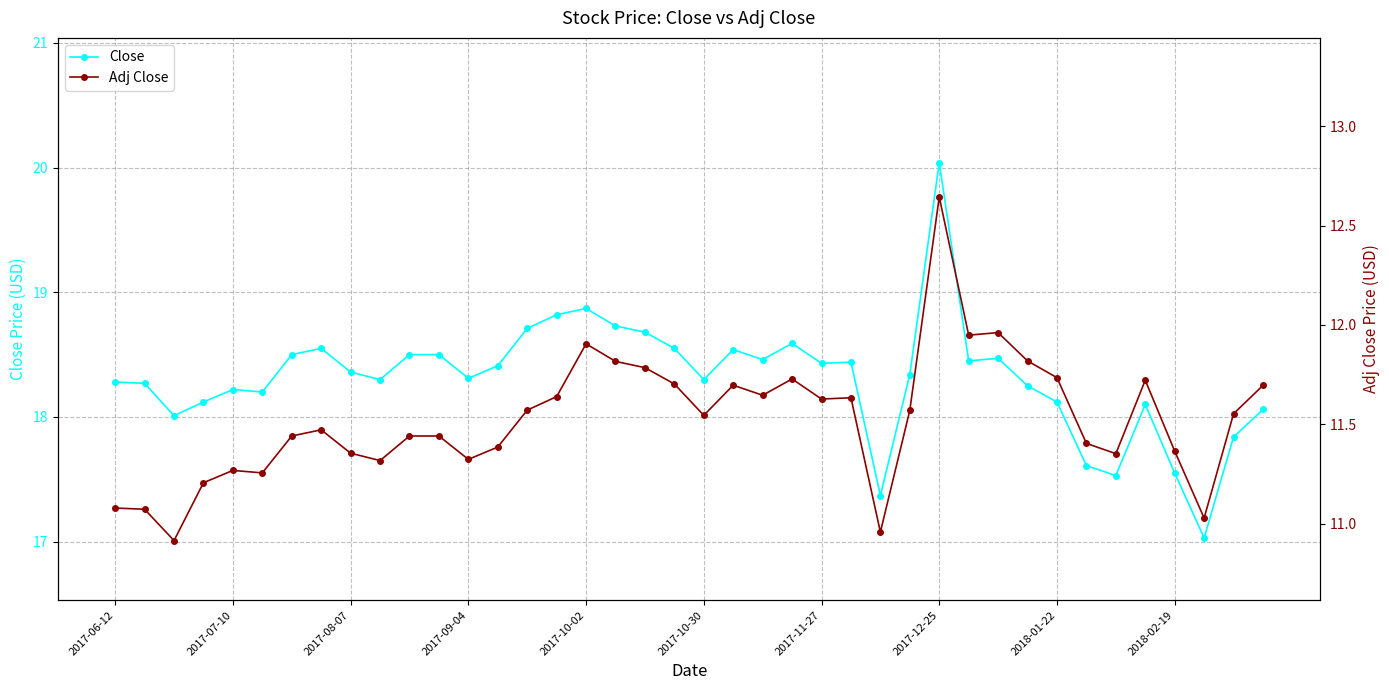

The value of Close at 2017-07-10 is 8.5. True or false?

False